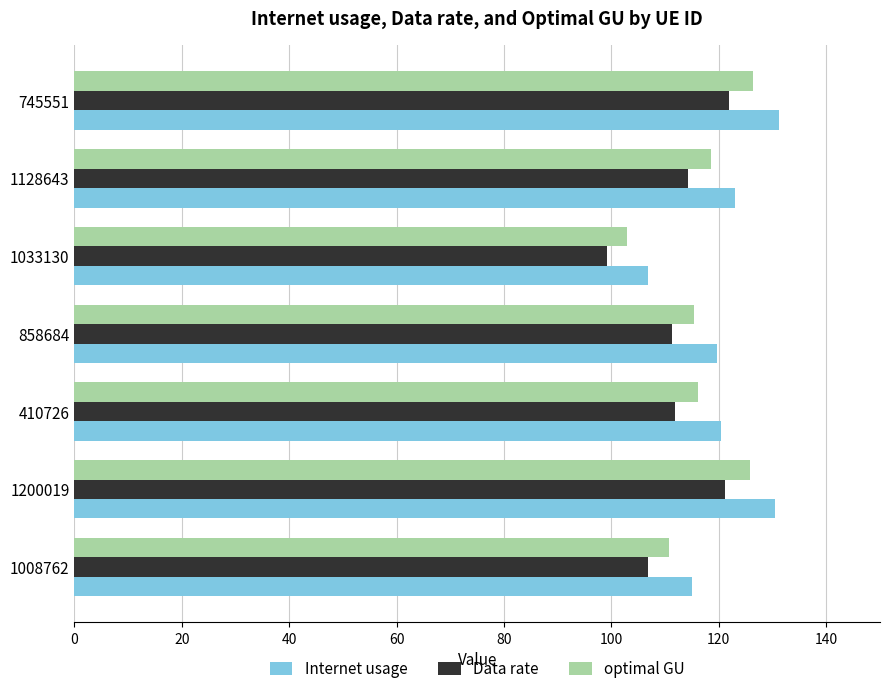

Is it true that Data rate equals 99.1 at 1033130?

True